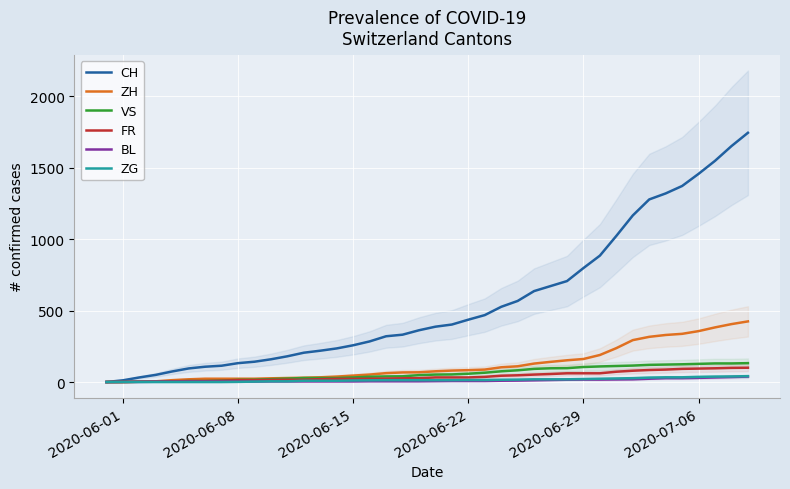

Is the value of CH at 17 greater than the value of FR at 29?

Yes